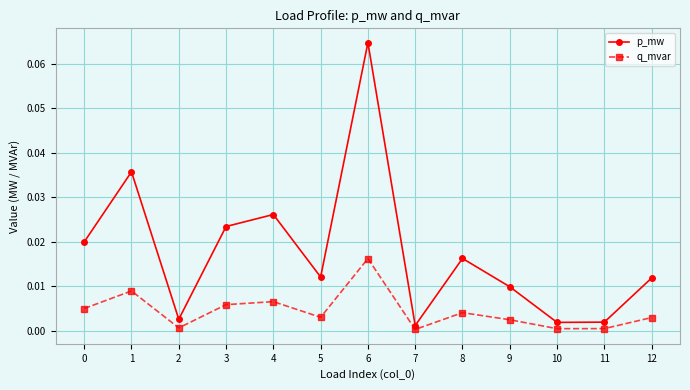

Is it true that p_mw equals 0.0 at 11?

True